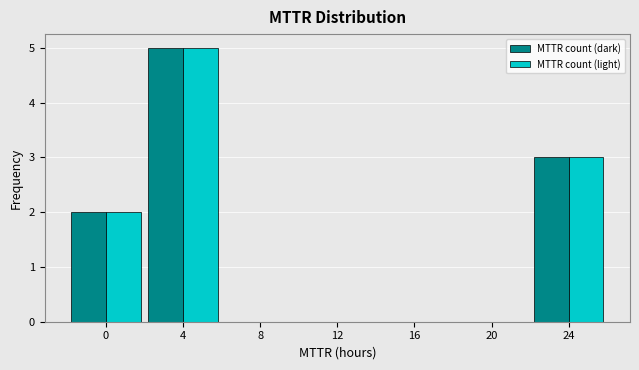

Reading right to left, what are all the values shown in this chart?

MTTR count (dark): 24=3	20=0	16=0	12=0	8=0	4=5	0=2
MTTR count (light): 24=3	20=0	16=0	12=0	8=0	4=5	0=2